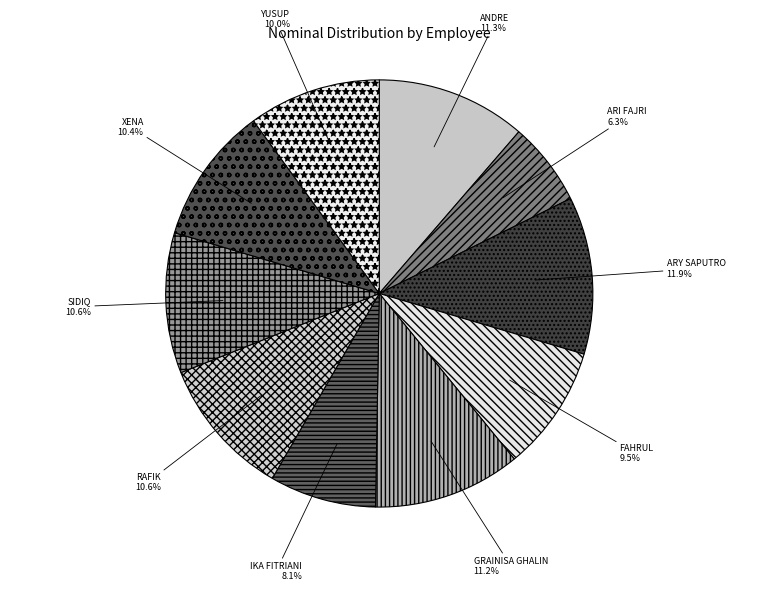

How many segments does this pie chart have?

10